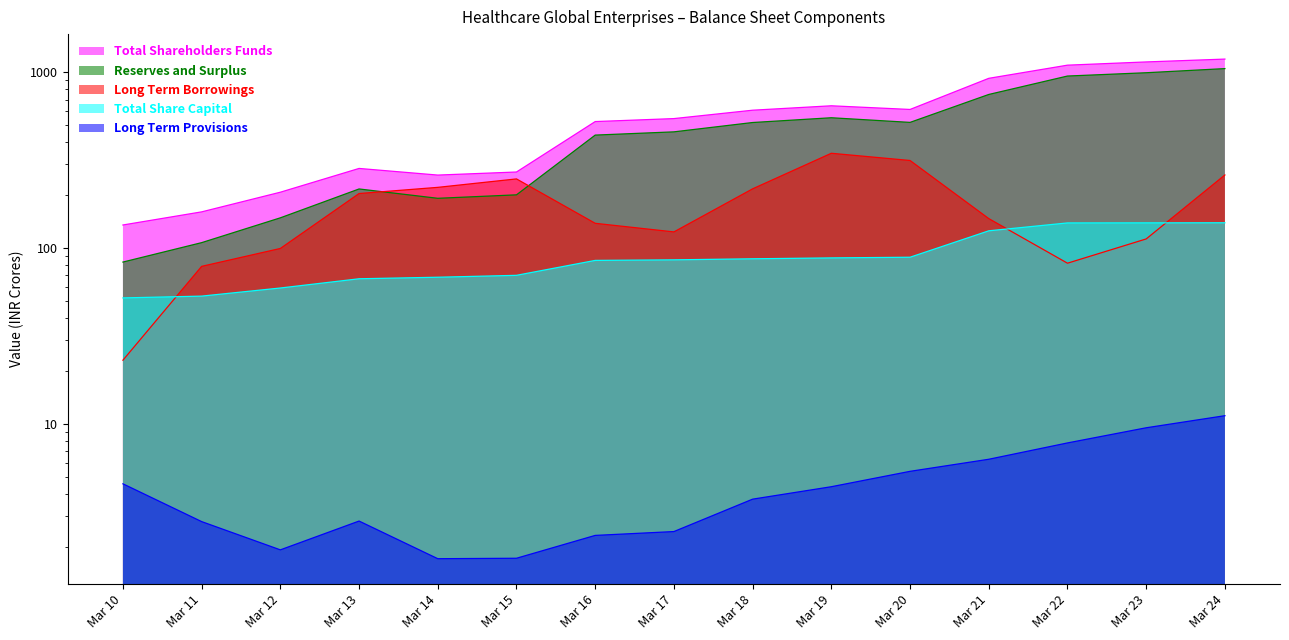

At Mar 11, list the series in order from smallest to largest.

Long Term Provisions, Total Share Capital, Long Term Borrowings, Reserves and Surplus, Total Shareholders Funds